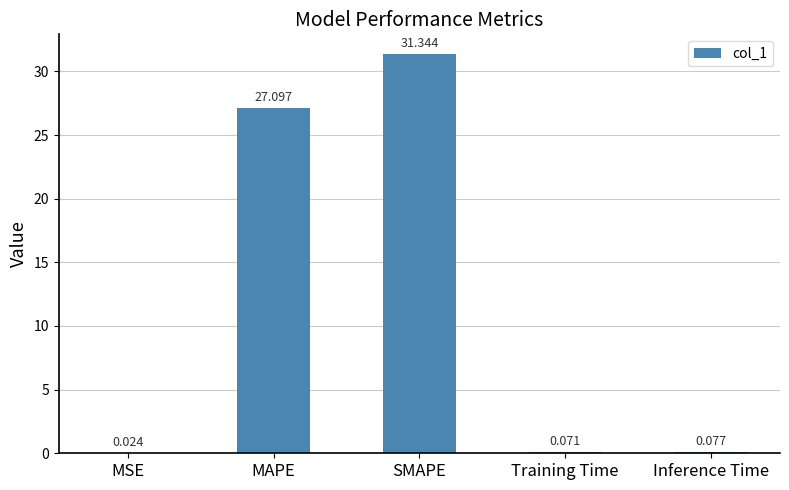

Where is the data nearest to the value 15?

MAPE